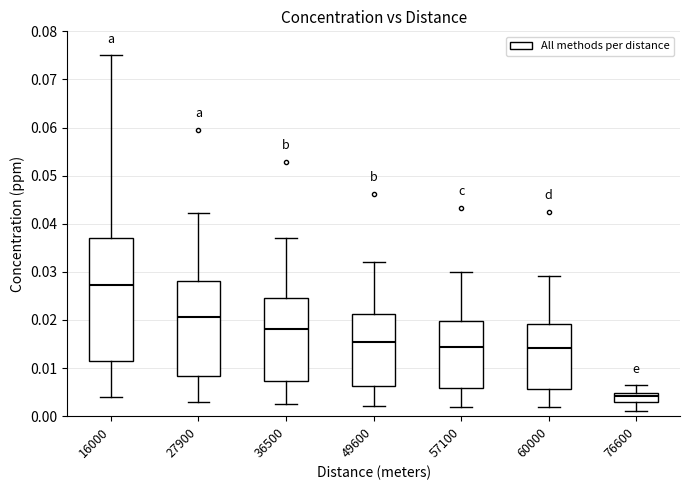

Where is the lower edge of the box at x = 49600 on the y-axis? The values are not printed on the chart, so give them approximately, as read against the axis.

0.006